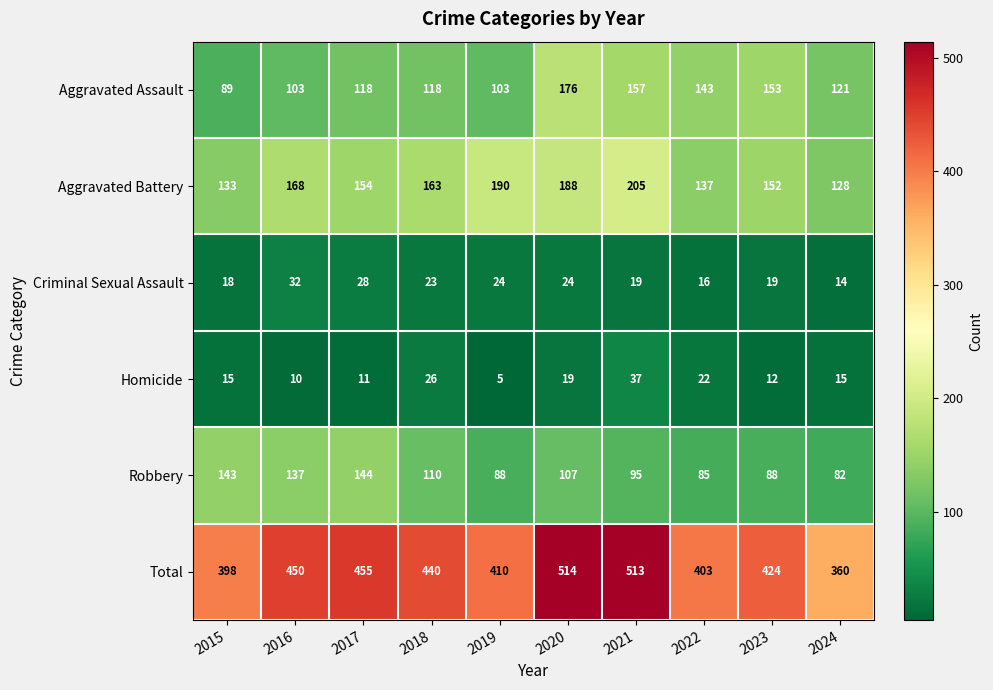

What is the maximum value shown in the chart?

514